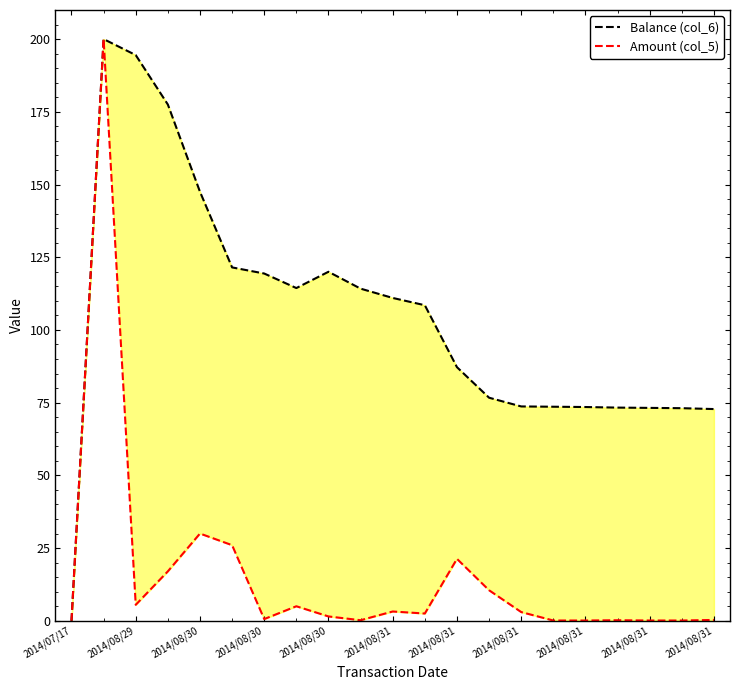

At which category does Amount (col_5) reach its first local peak?

2014/08/29